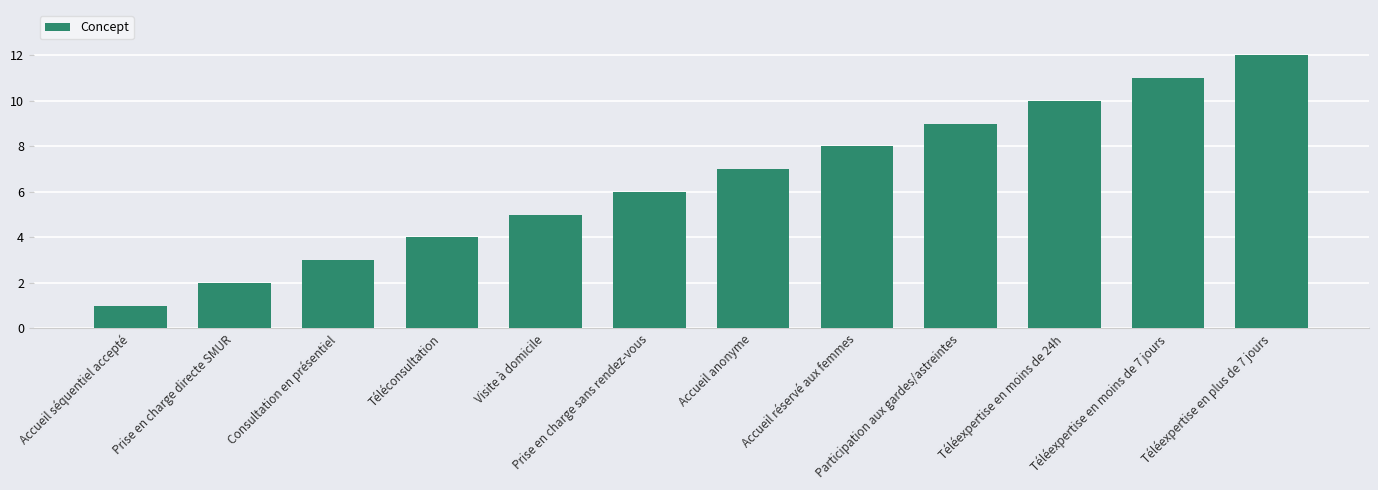

At which category does the chart reach its peak across all series?

Téléexpertise en plus de 7 jours